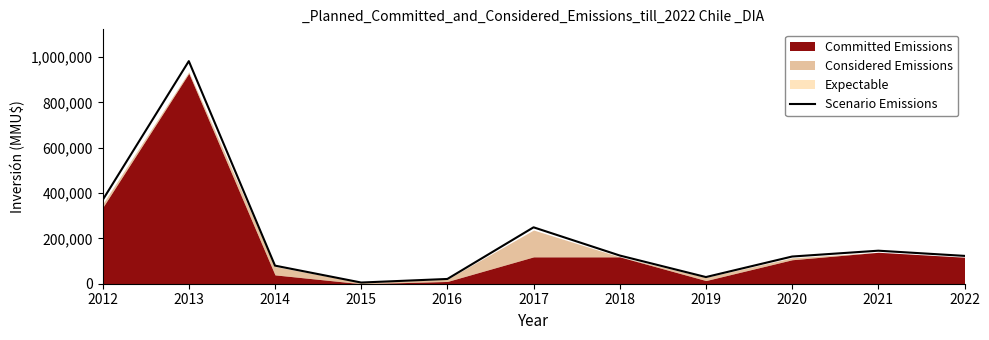

Reading right to left, list all the values displayed in this chart.

122850.0	145729.5	120004.5	29400.0	124452.3	248904.6	21000.0	5250.0	79821.0	982222.5	369224.1